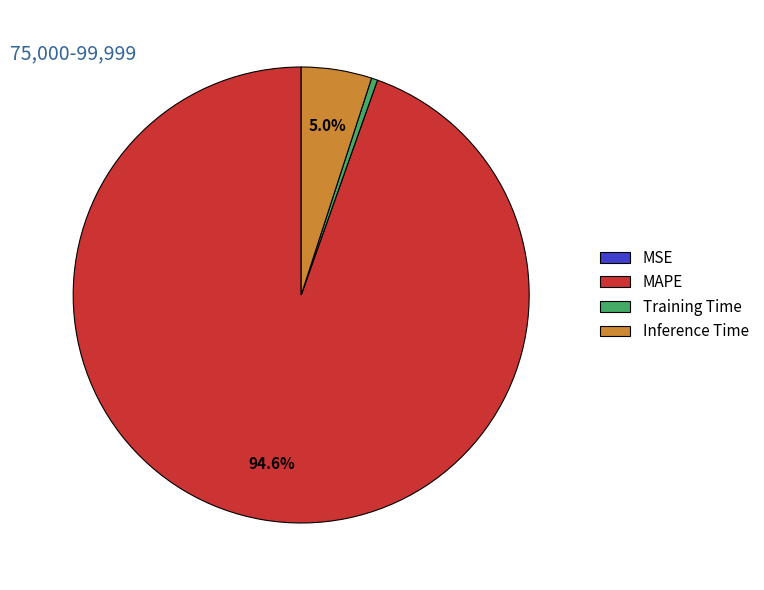

Is it true that Training Time is 0% of the pie?

True